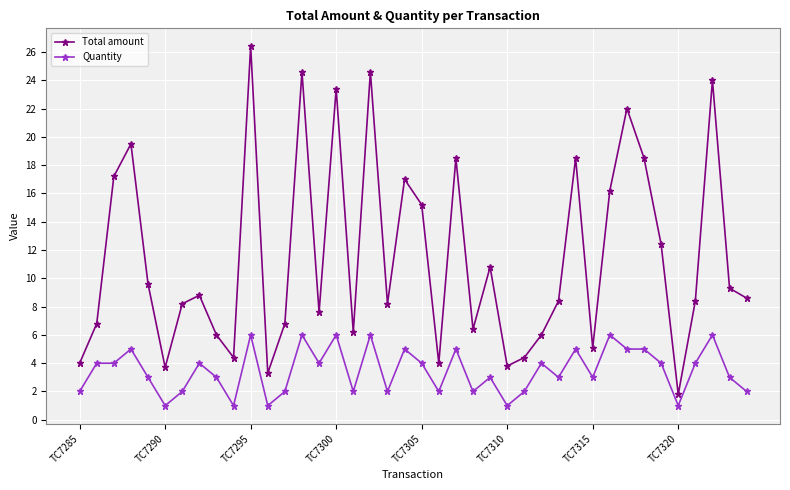

What is the highest value of the Quantity series?

6.0